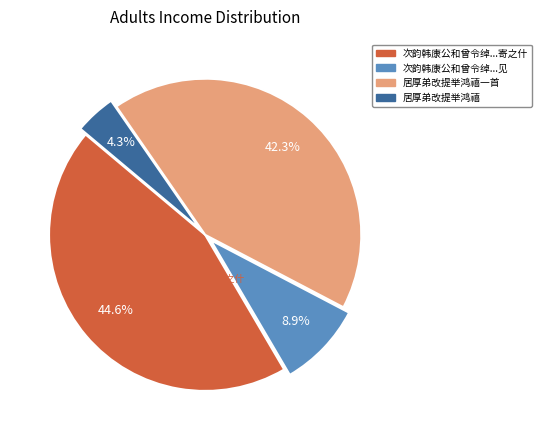

Does any single category account for the majority?

No